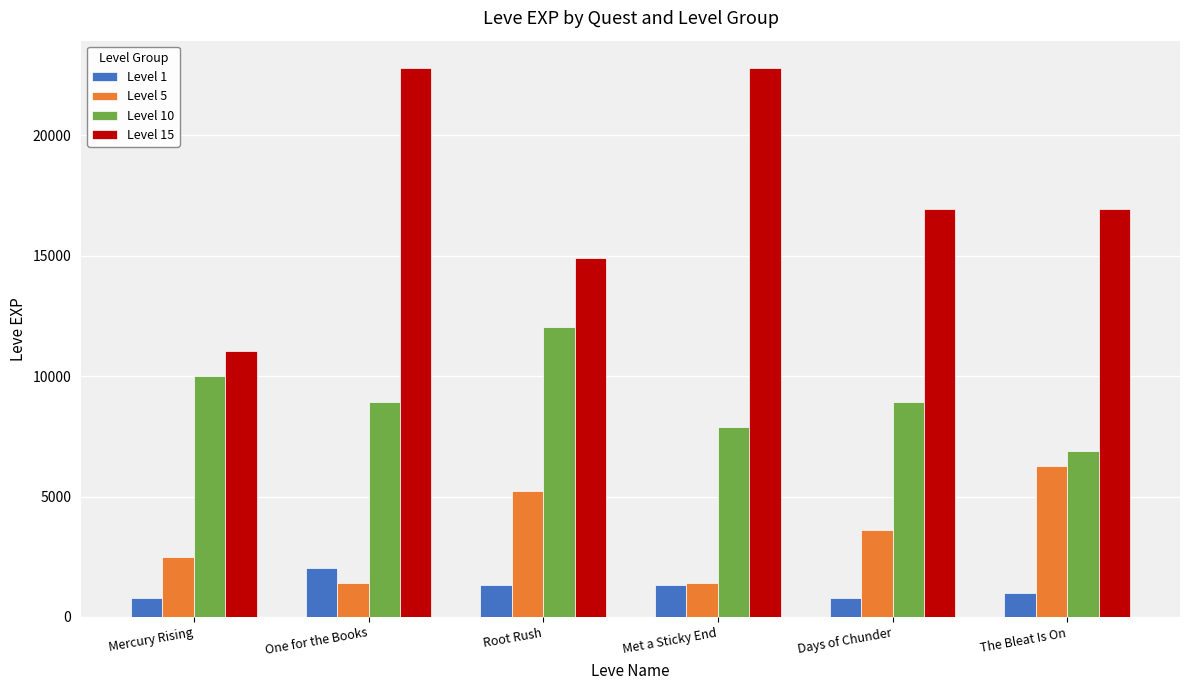

At Root Rush, list the series in order from smallest to largest.

Level 1, Level 5, Level 10, Level 15